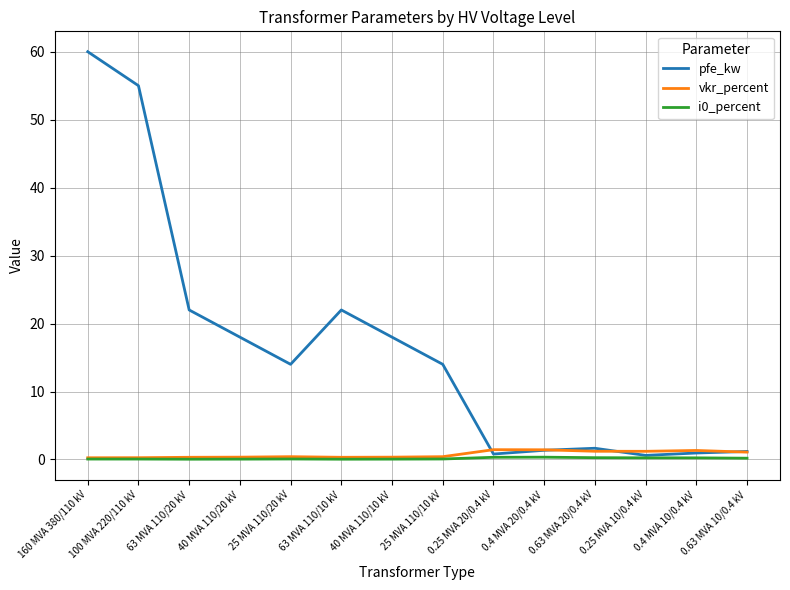

Is it true that i0_percent equals 0.1 at 160 MVA 380/110 kV?

True